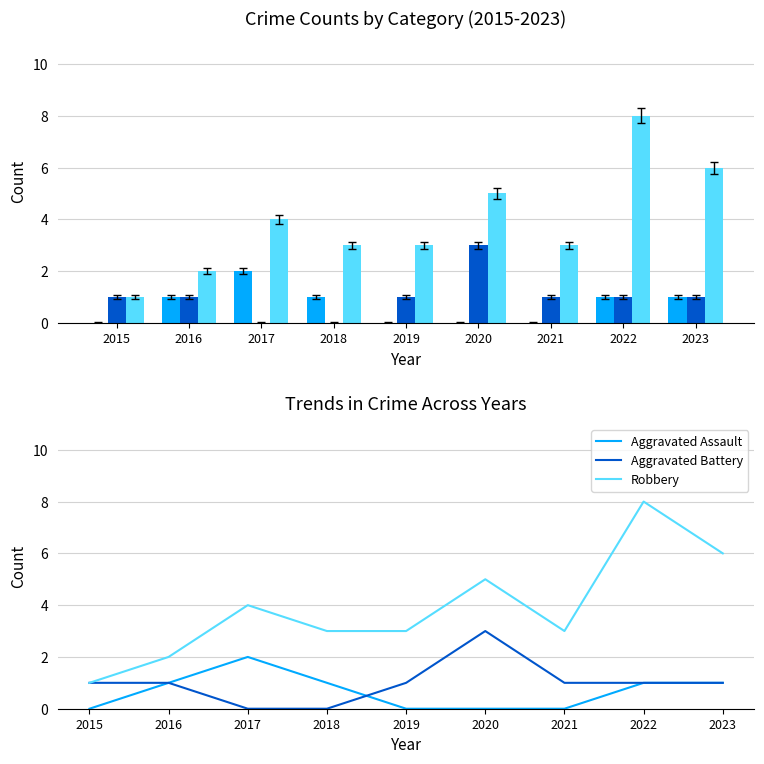

Between 2018 and 2022, which is larger?

2018